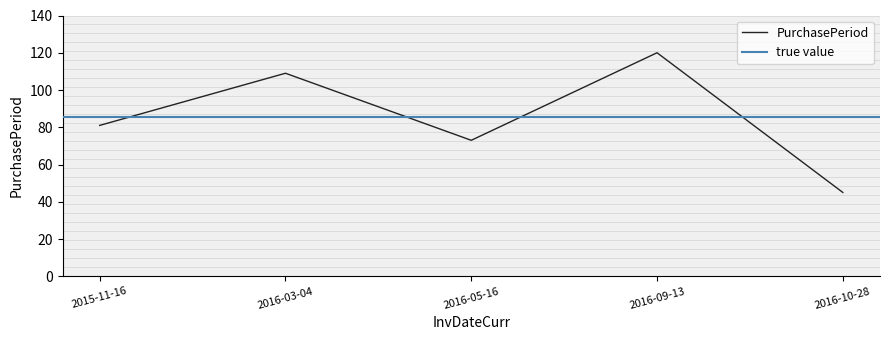

Is it true that the value at 2016-10-28 is 45?

True